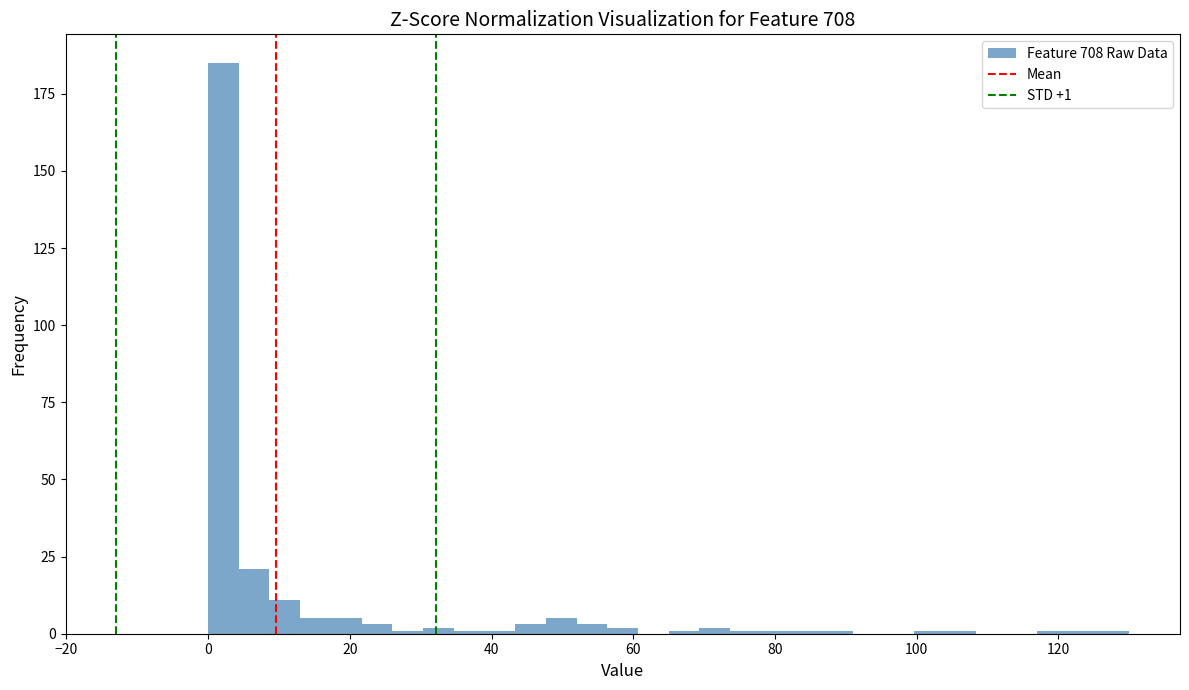

Read against the x-axis, roughly where is the centre of the tallest bar?

2